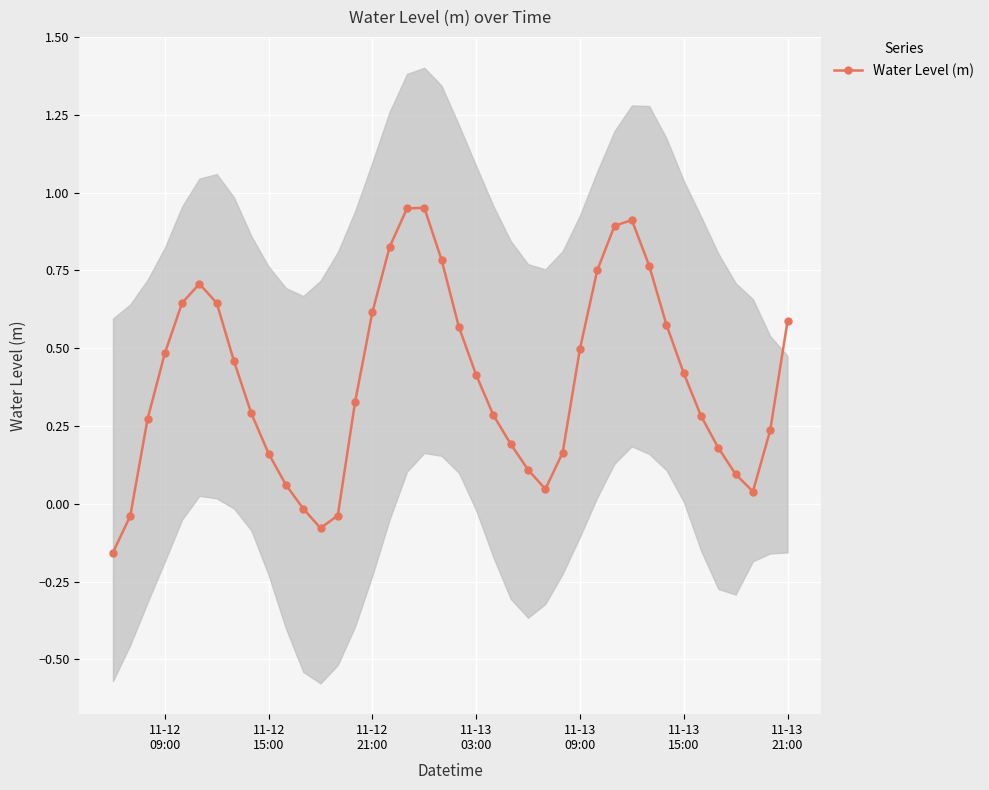

How many lines are shown in the chart?

1